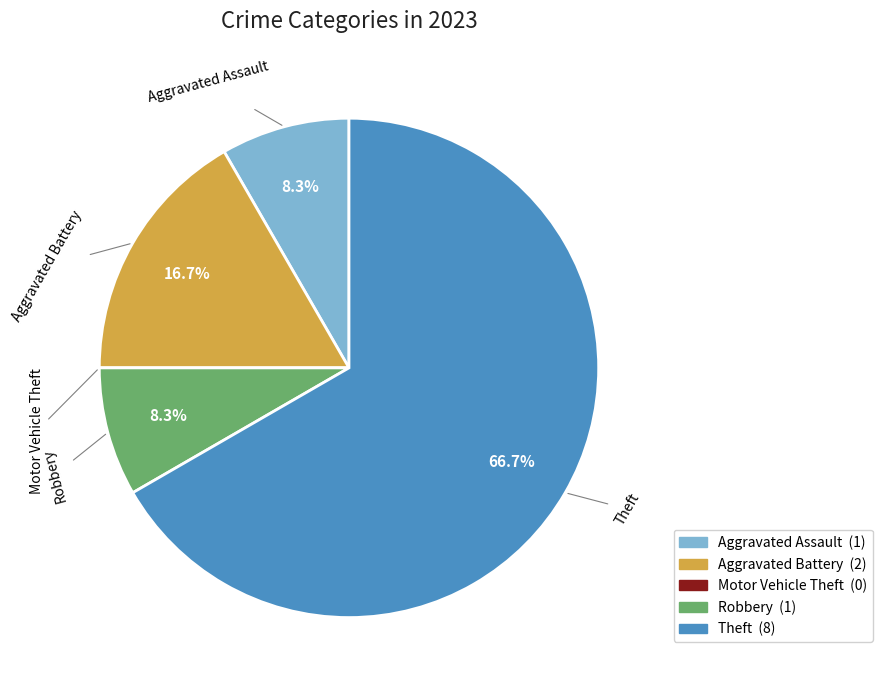

Approximately how many times larger is the value at Robbery compared to Aggravated Assault?

1.0